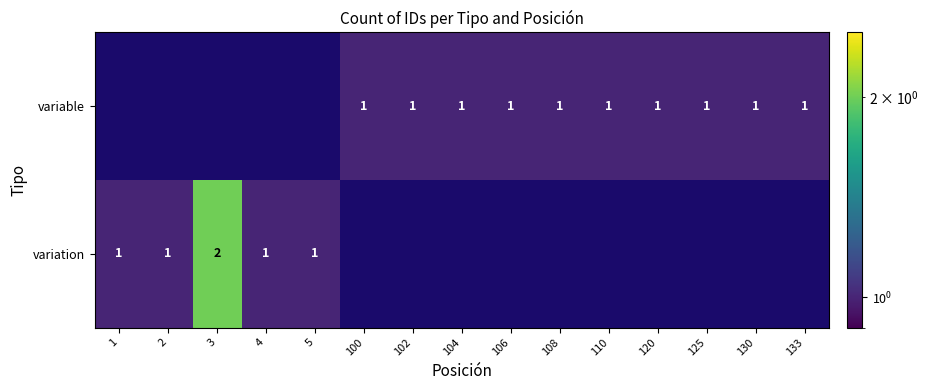

The variable series shows 1 at 130. True or false?

True